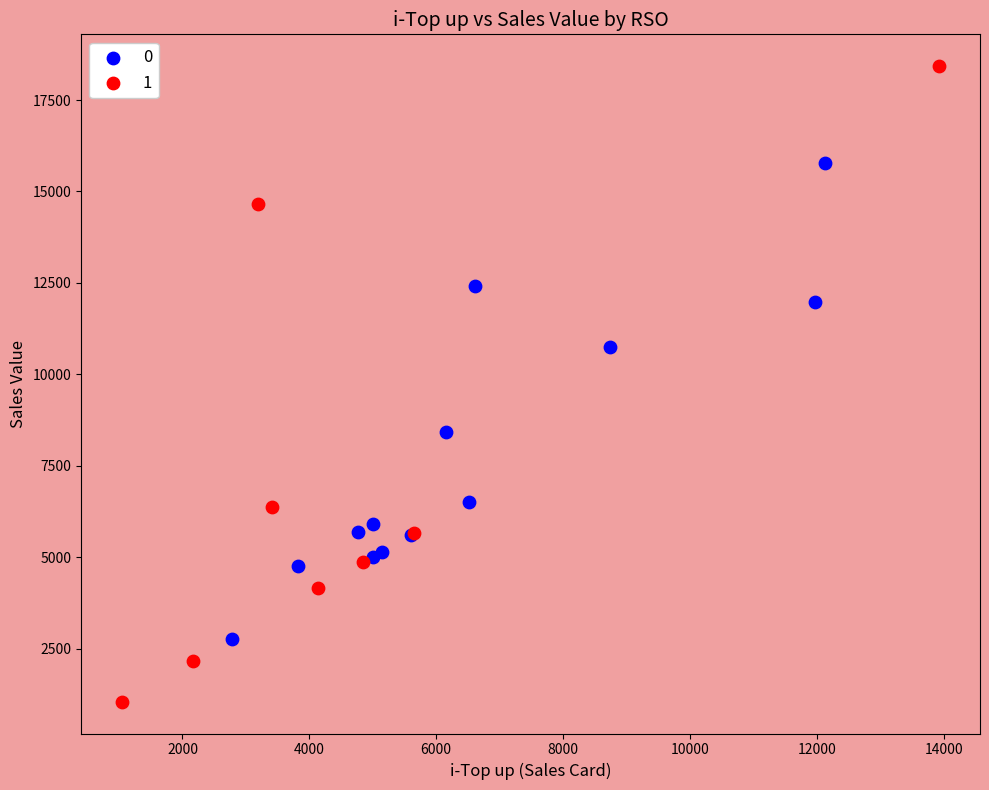

Which series reaches the maximum Y coordinate?

1